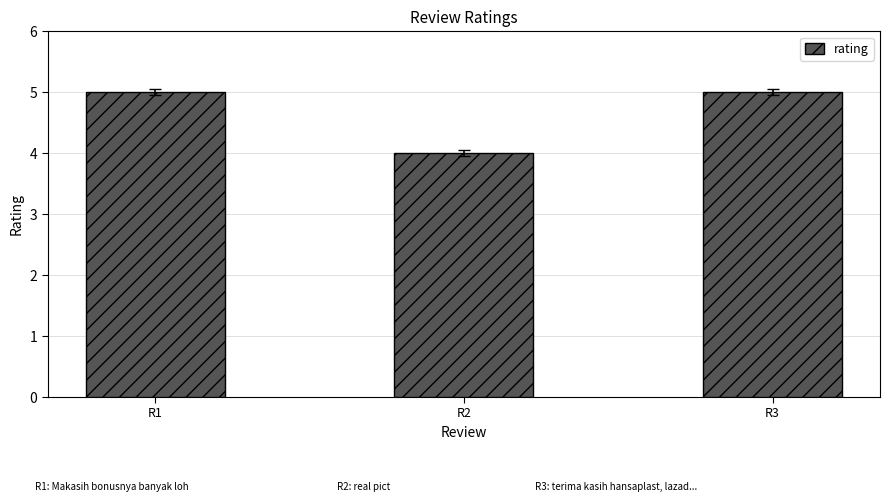

What is the value of the 2nd bar from the left?

4